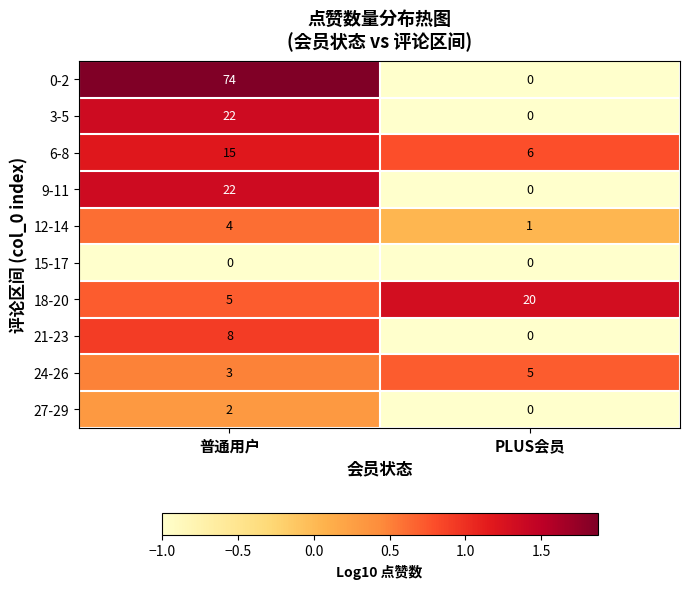

What is the greatest value displayed?

74